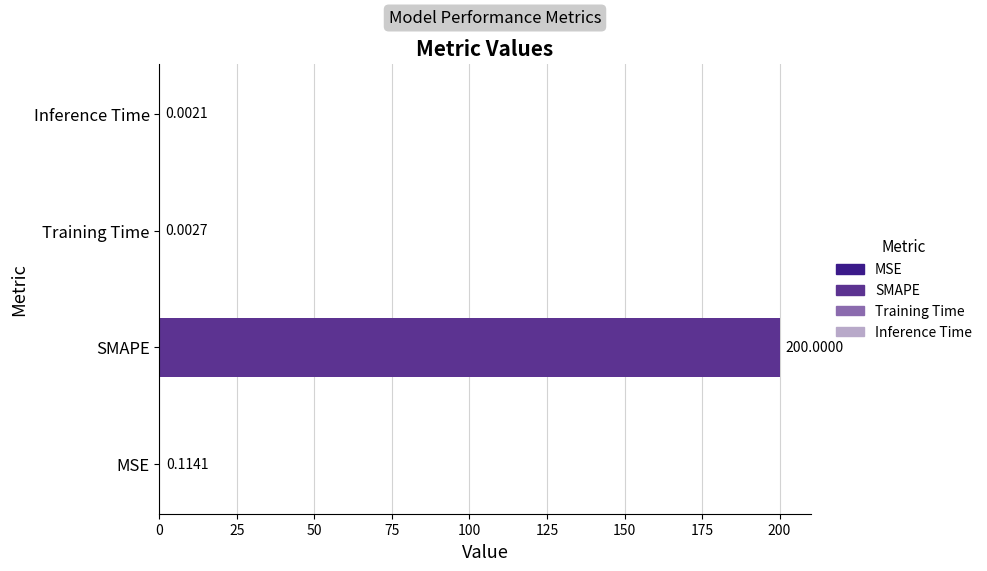

What is the change in value from MSE to SMAPE?

+199.9